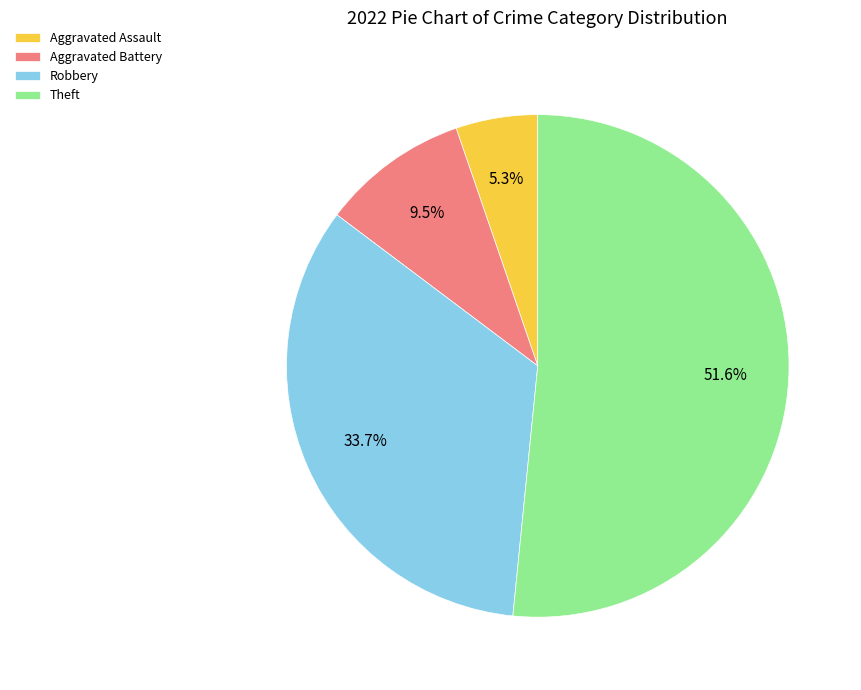

Which has a higher value, Aggravated Assault or Theft?

Theft